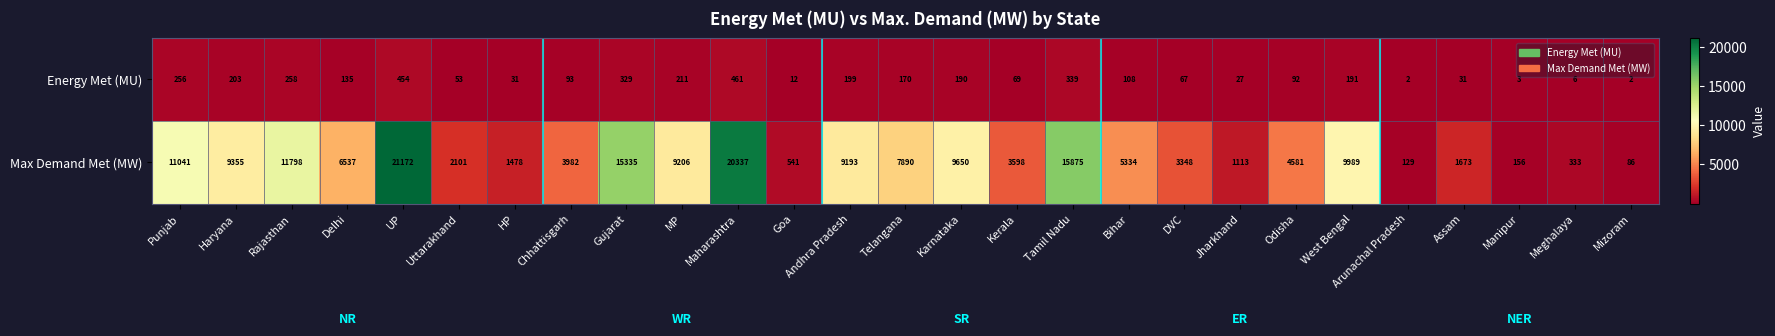

Rank the series by their maximum value, from highest to lowest.

Max Demand Met (MW), Energy Met (MU)